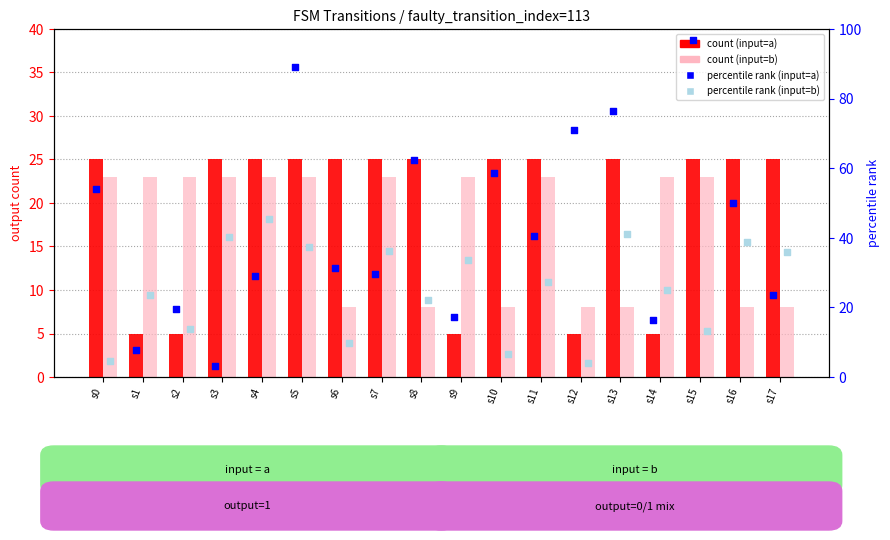

What is the total value across all series at s17?

92.4